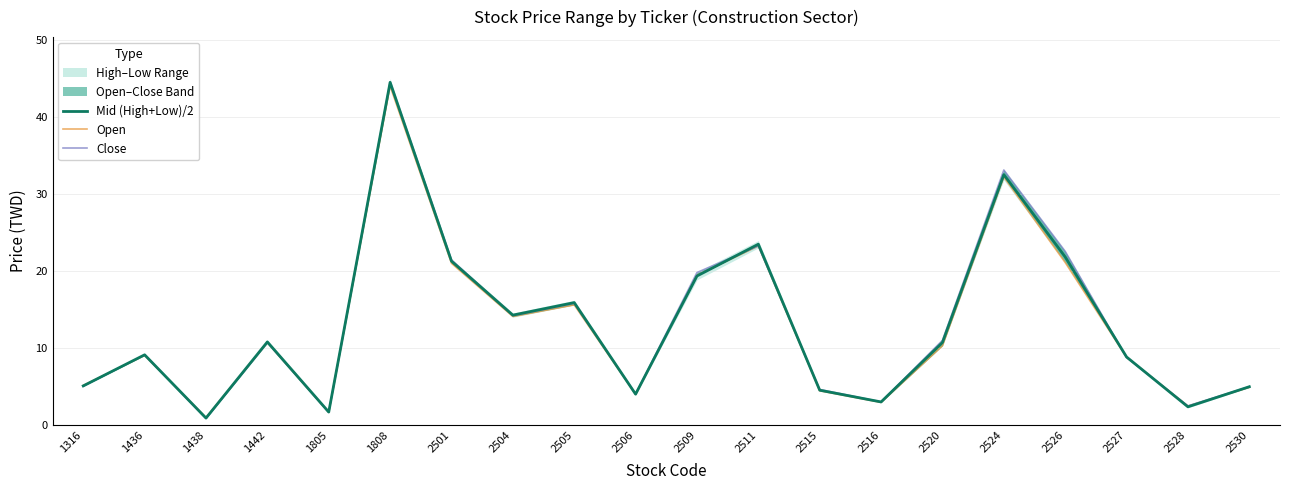

The value of Open at 2509 is 29.4. True or false?

False